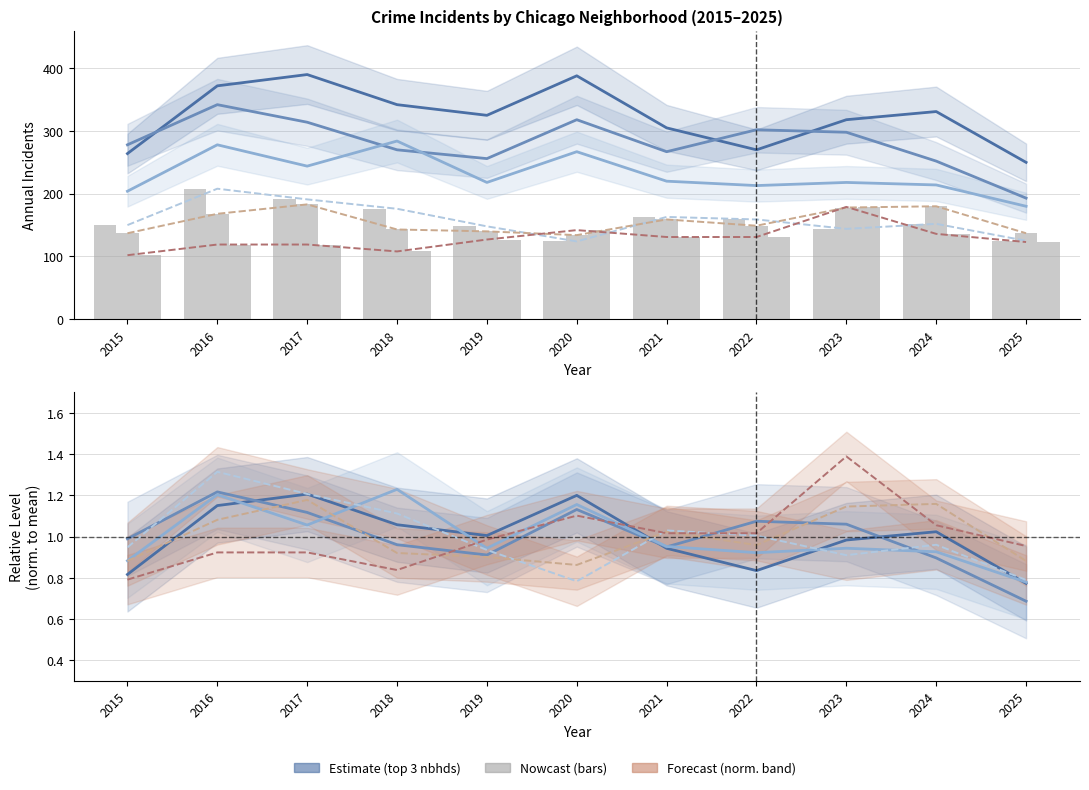

Rank the series by their maximum value, from highest to lowest.

Chatham, Auburn Gresham, Garfield Park, Englewood, Austin, Grand Crossing